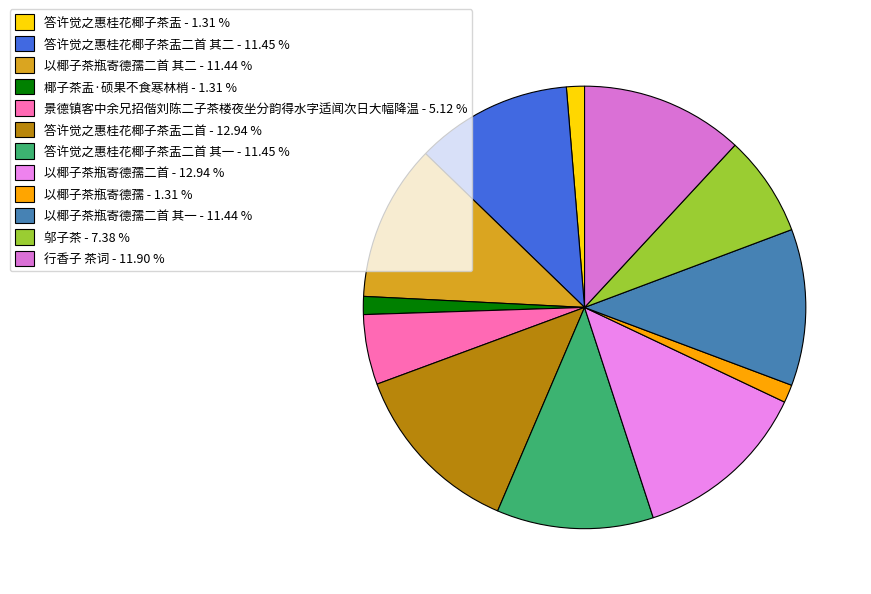

How many segments does this pie chart have?

12